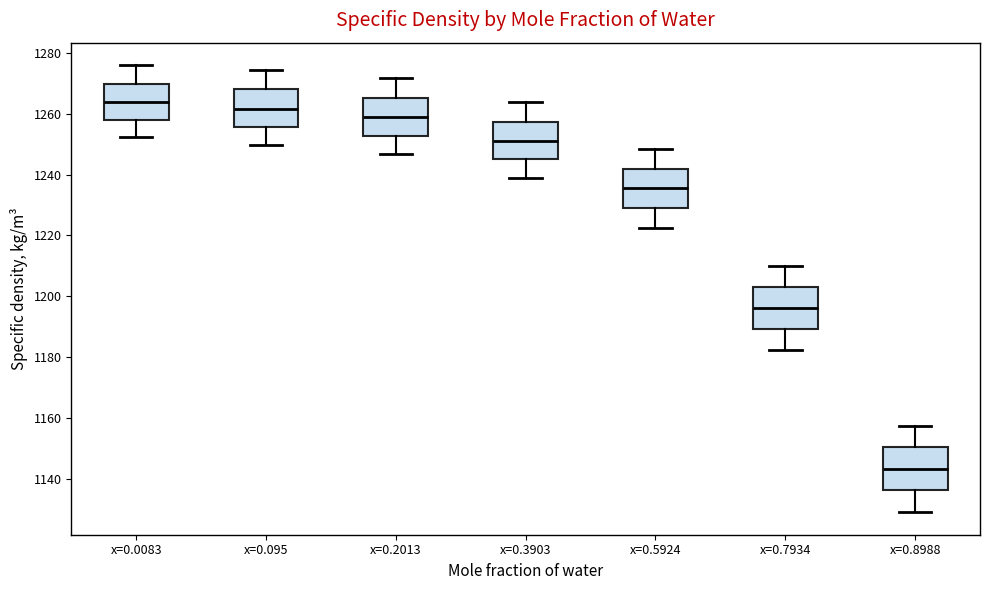

Reading left to right, read every box against the y-axis: the position of its median line, the range the box covers, and the ends of its whiskers. The values are not printed on the chart, so give them approximately, as read against the axis.

x=0.0083: median 1264, box 1258 to 1270, whiskers 1252 to 1276
x=0.095: median 1262, box 1256 to 1268, whiskers 1250 to 1274
x=0.2013: median 1258, box 1252 to 1266, whiskers 1246 to 1272
x=0.3903: median 1252, box 1246 to 1258, whiskers 1238 to 1264
x=0.5924: median 1236, box 1230 to 1242, whiskers 1222 to 1248
x=0.7934: median 1196, box 1190 to 1204, whiskers 1182 to 1210
x=0.8988: median 1144, box 1136 to 1150, whiskers 1130 to 1158